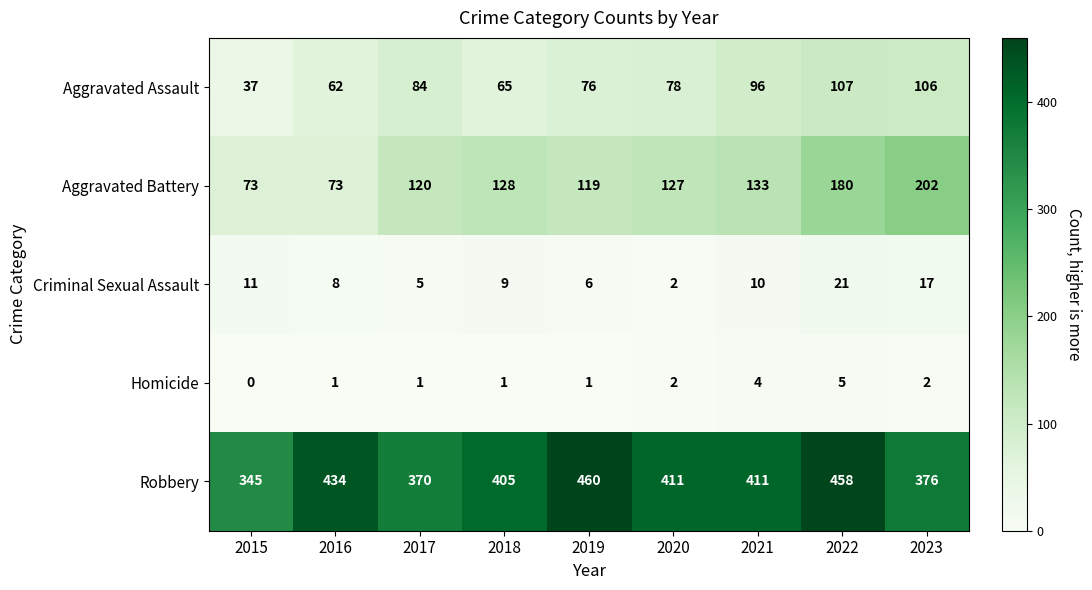

What is the sum of all Homicide values?

17